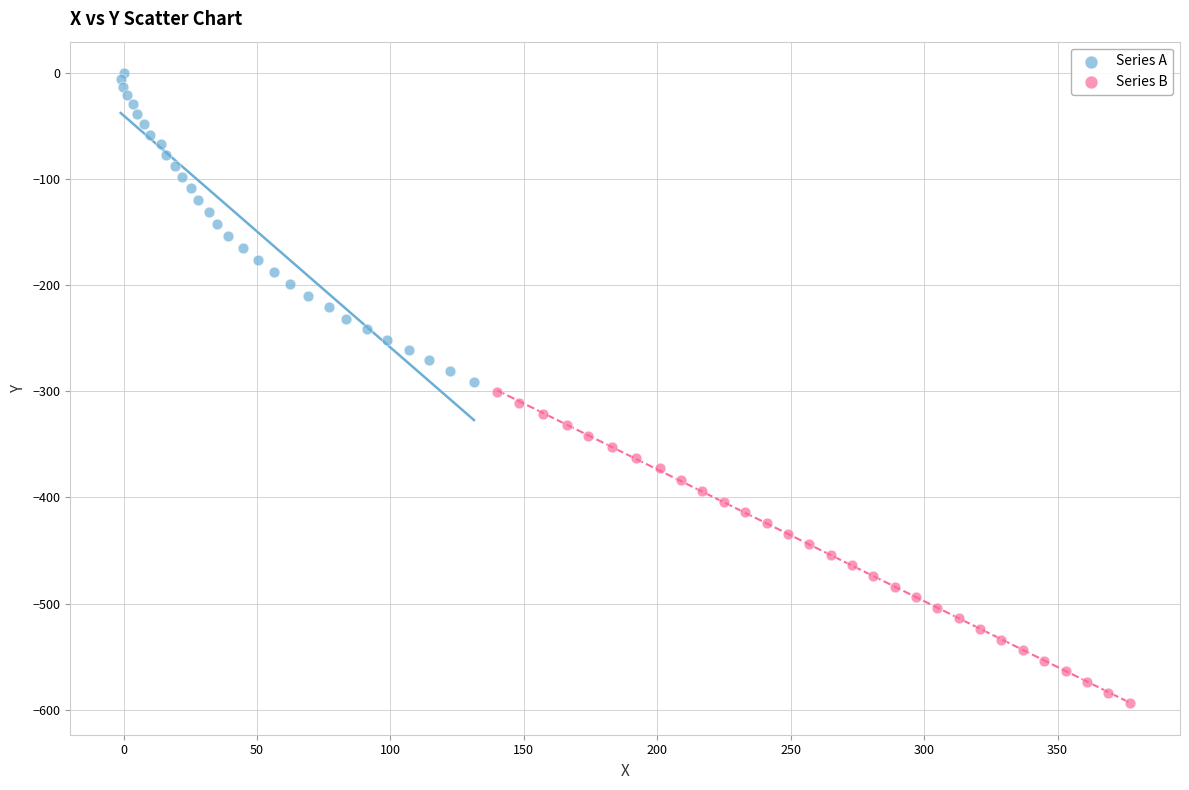

What are all the series names shown in the legend?

Series A, Series B